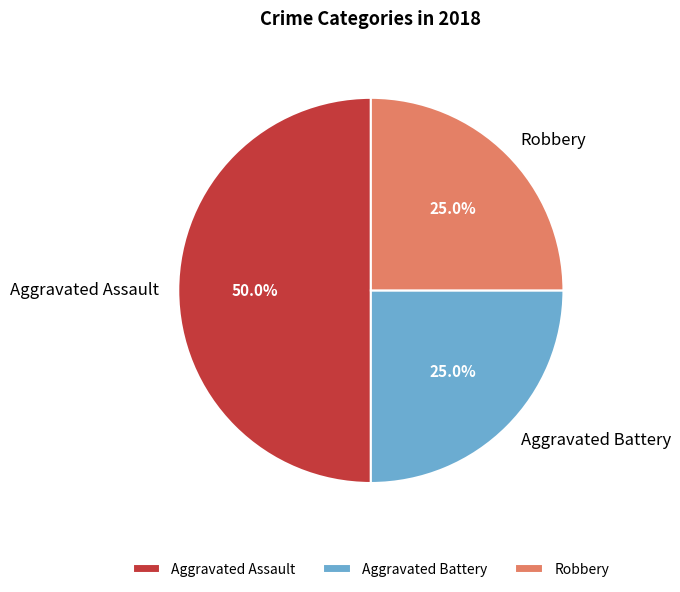

To the nearest percent, what is the combined percentage of Aggravated Assault and Robbery?

75%